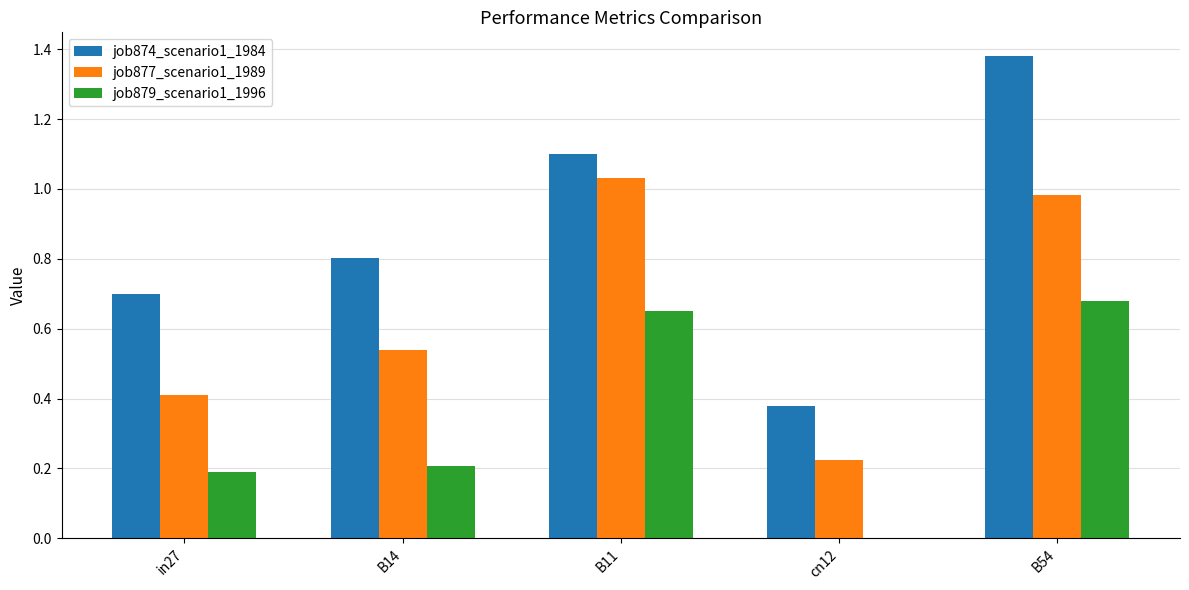

What is the average value of the job874_scenario1_1984 series?

0.9